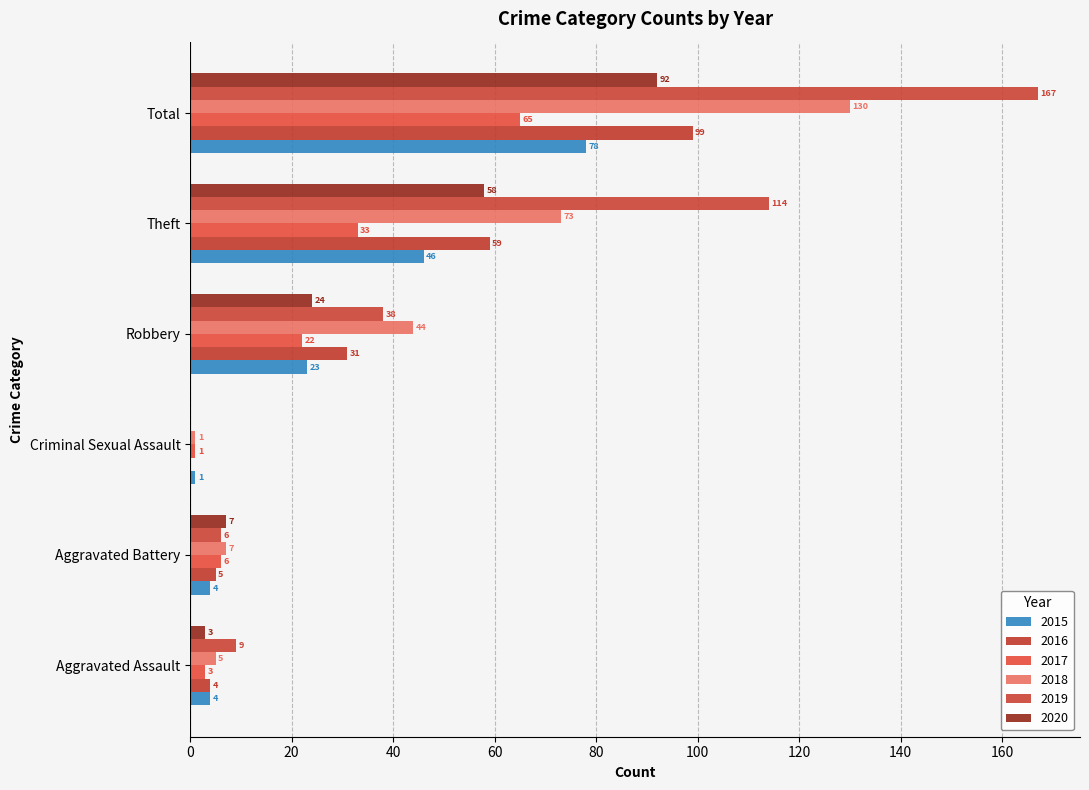

Count the number of data series in this chart.

6